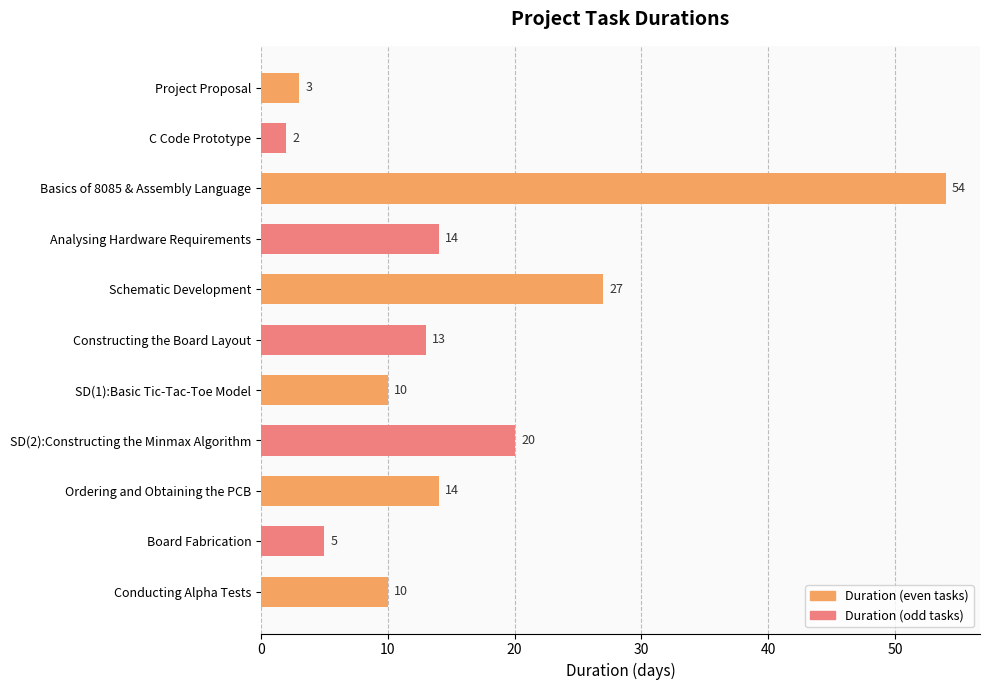

What is the difference between the maximum and minimum values?

52